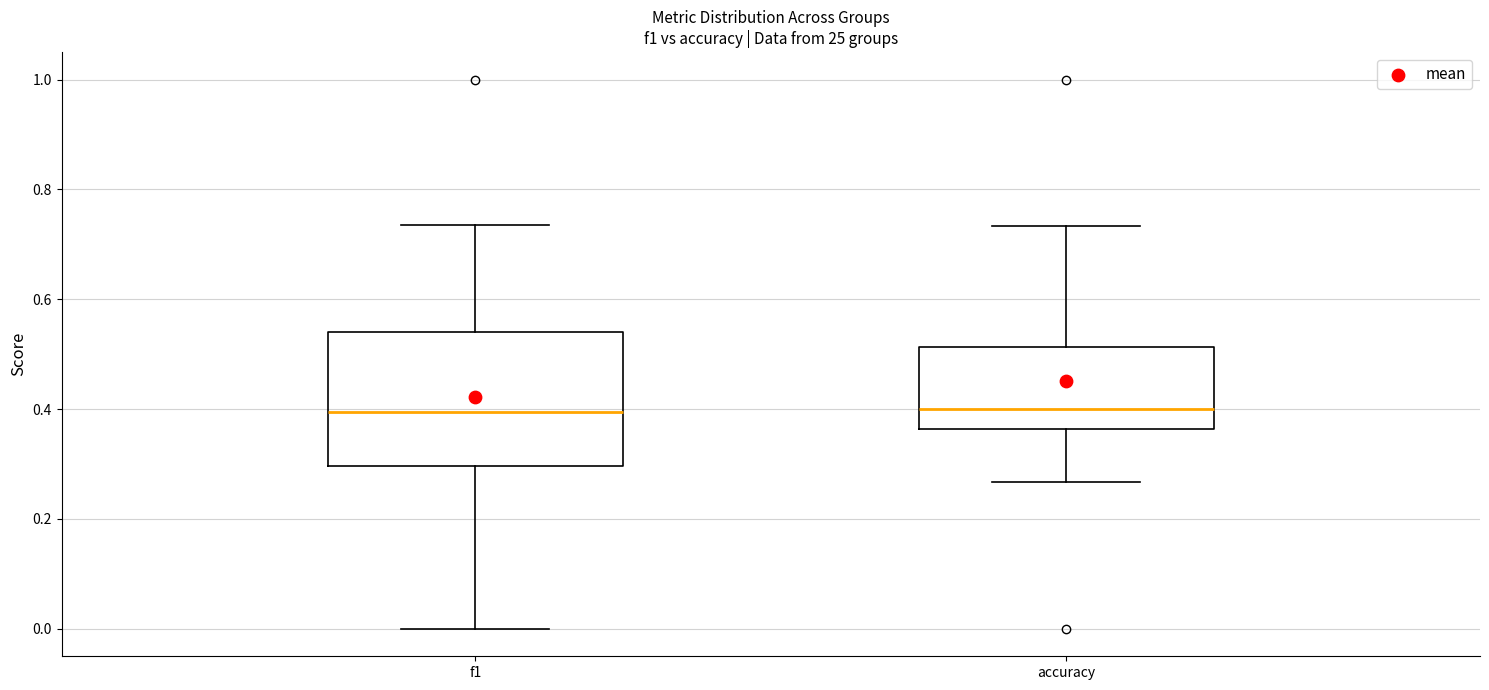

Reading left to right, transcribe this box plot: for each box, give where its median line is, the range the box spans, and where its two whiskers end, as read against the y-axis. The values are not printed on the chart, so give them approximately, as read against the axis.

f1: median 0.40, box 0.30 to 0.54, whiskers 0.00 to 0.74
accuracy: median 0.40, box 0.36 to 0.52, whiskers 0.26 to 0.74